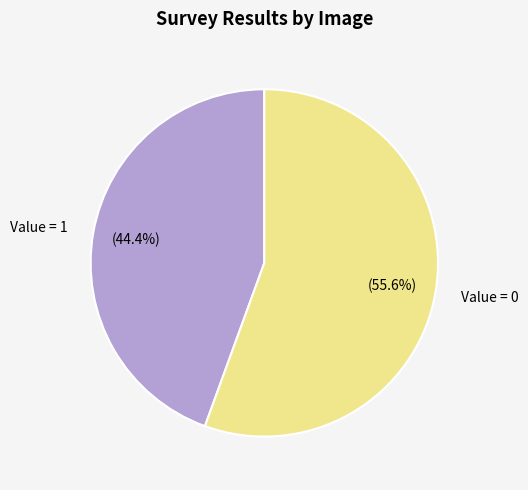

Which category has the smallest portion of the pie?

Value = 1